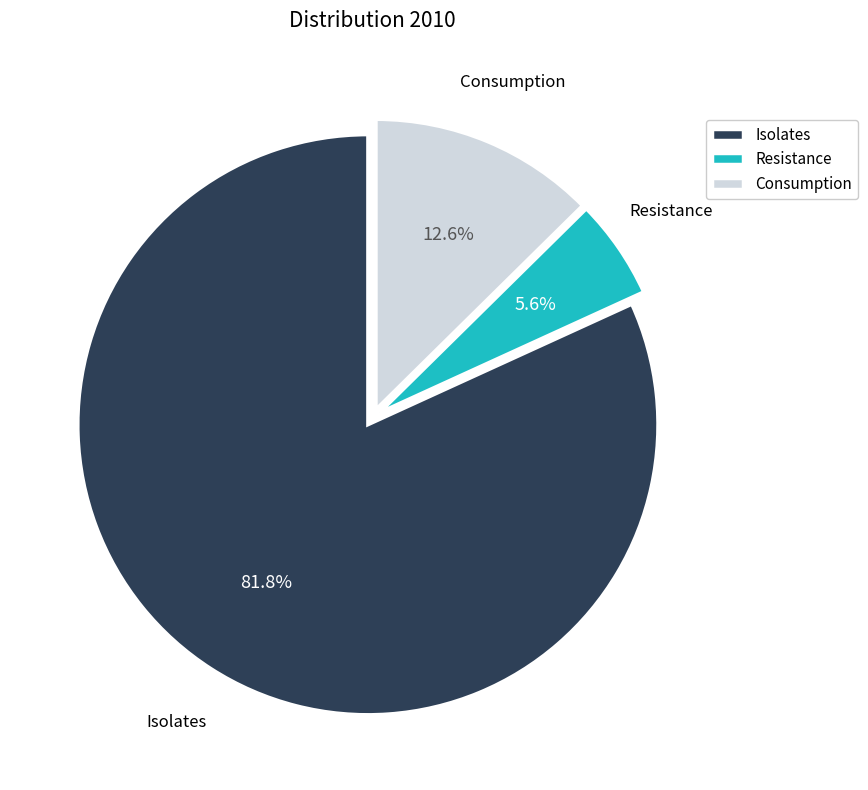

What is the smallest slice in the pie chart?

Resistance